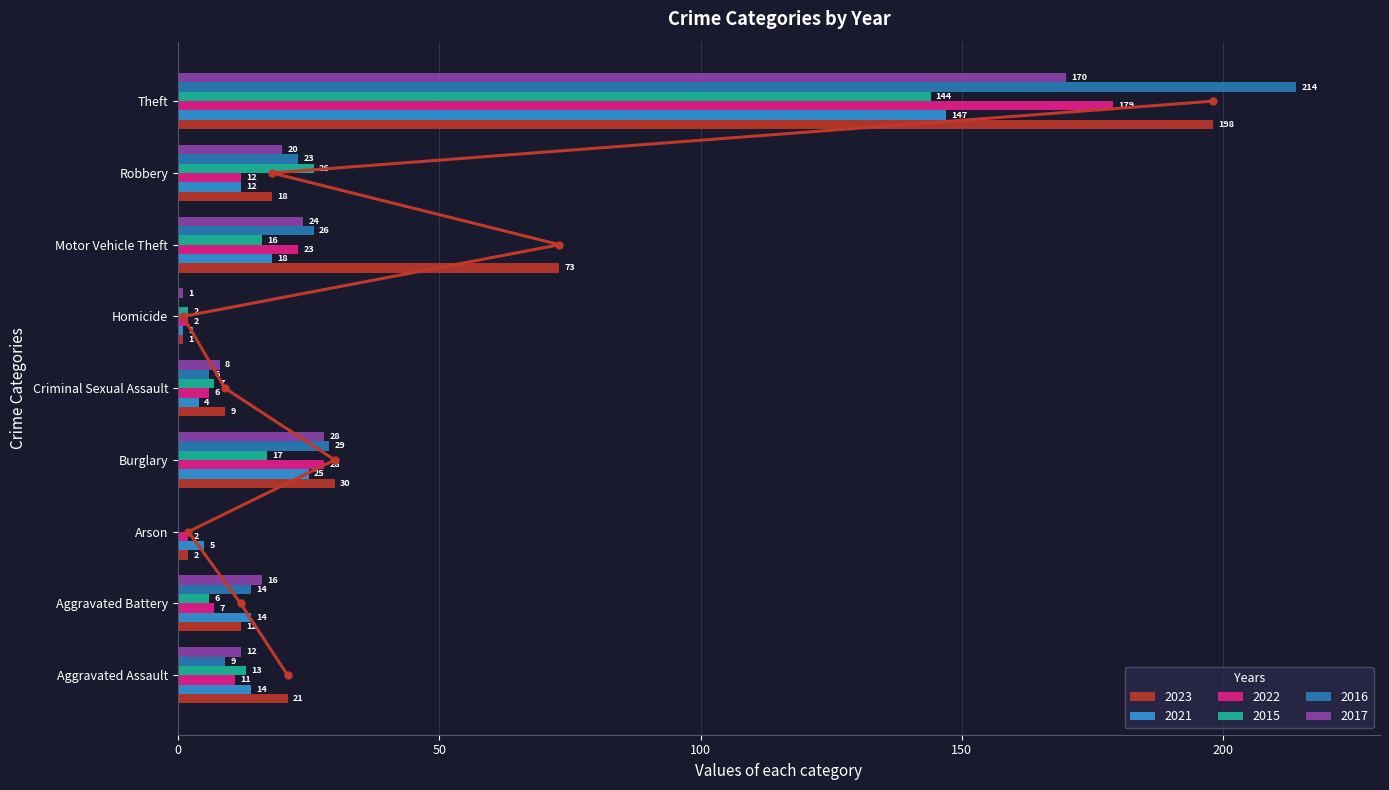

How many groups of bars are there?

9